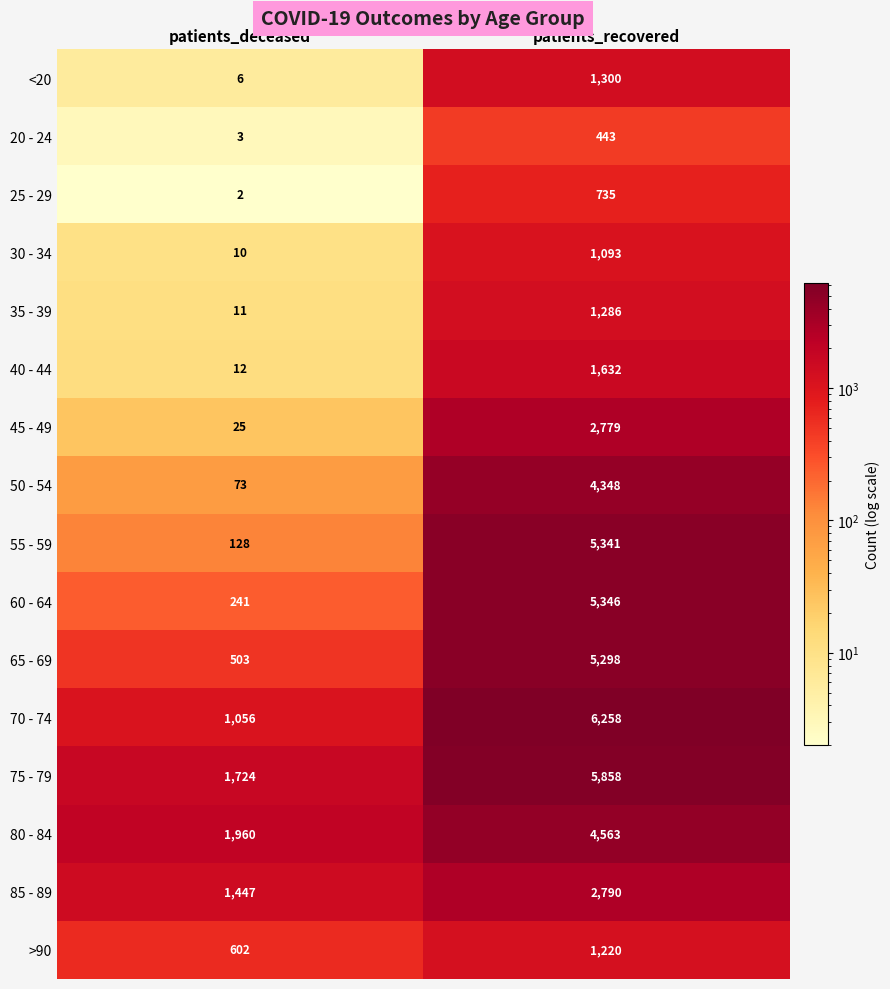

Which series changed the most between patients_deceased and patients_recovered?

55 - 59